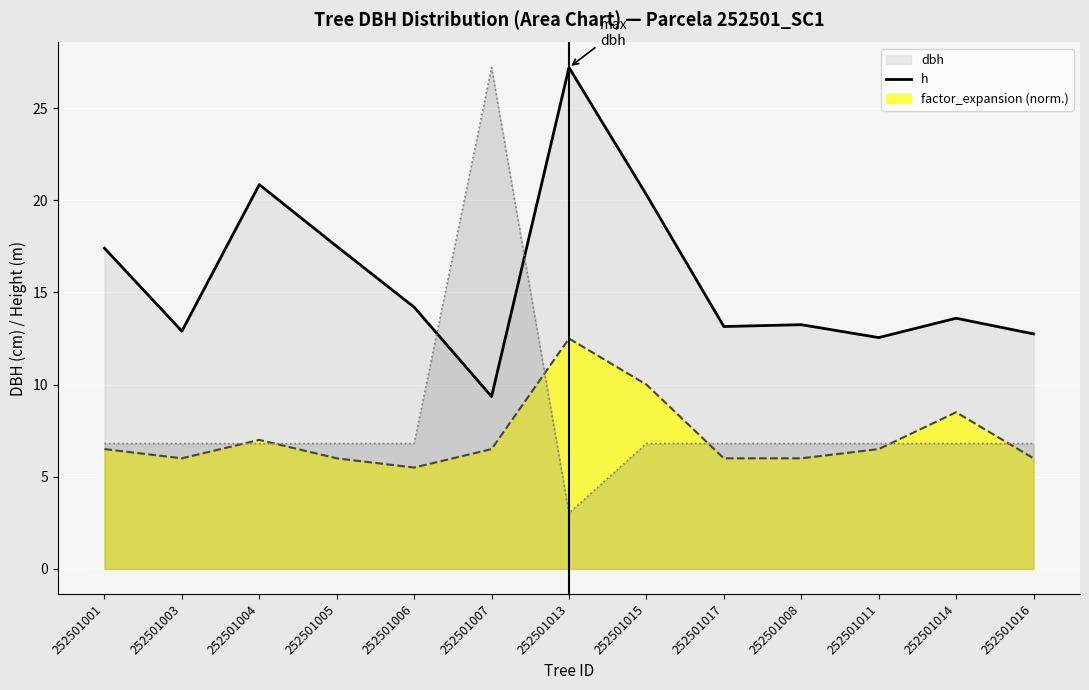

What is the label of the 12th point from the right?

252501003